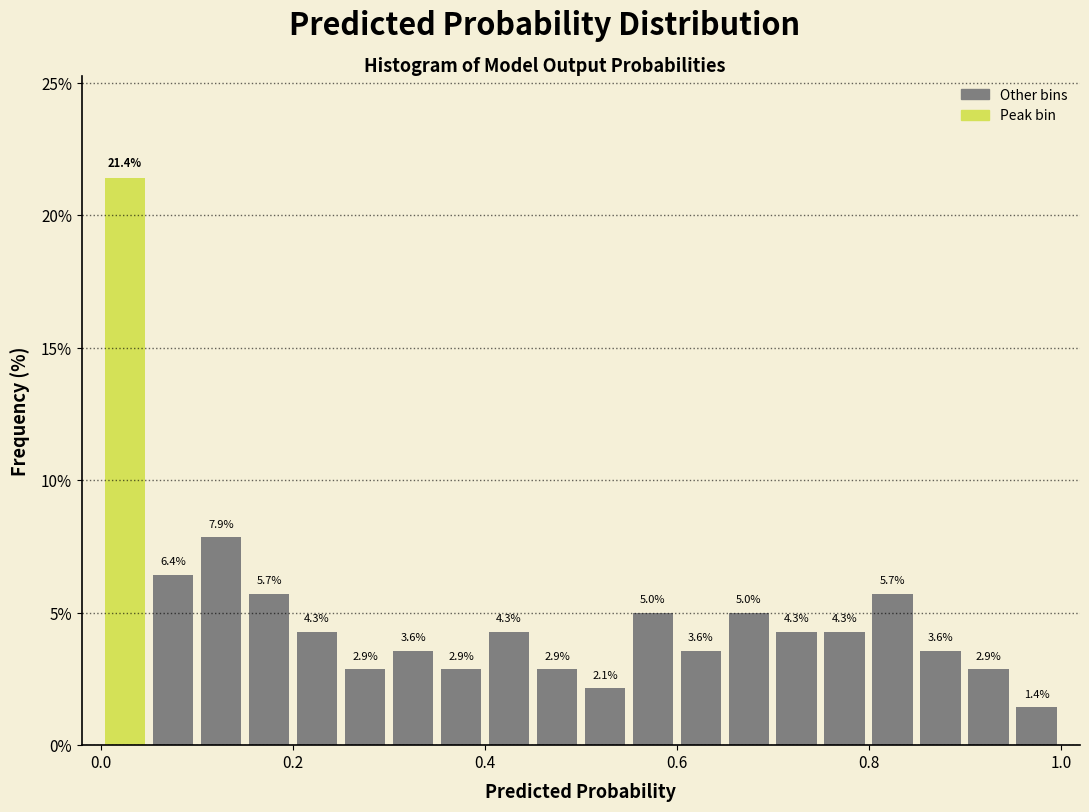

Read against the x-axis, roughly where is the centre of the tallest bar?

0.02